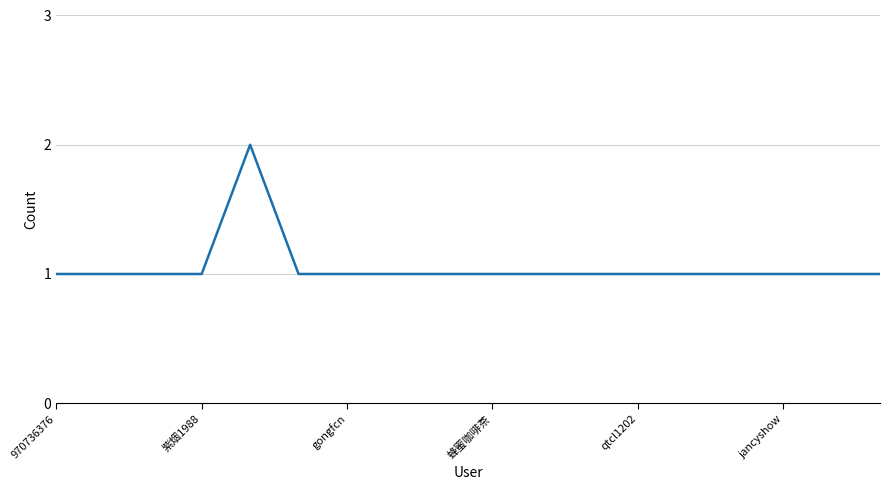

Reading left to right, list all the values displayed in this chart.

1	1	1	1	2	1	1	1	1	1	1	1	1	1	1	1	1	1